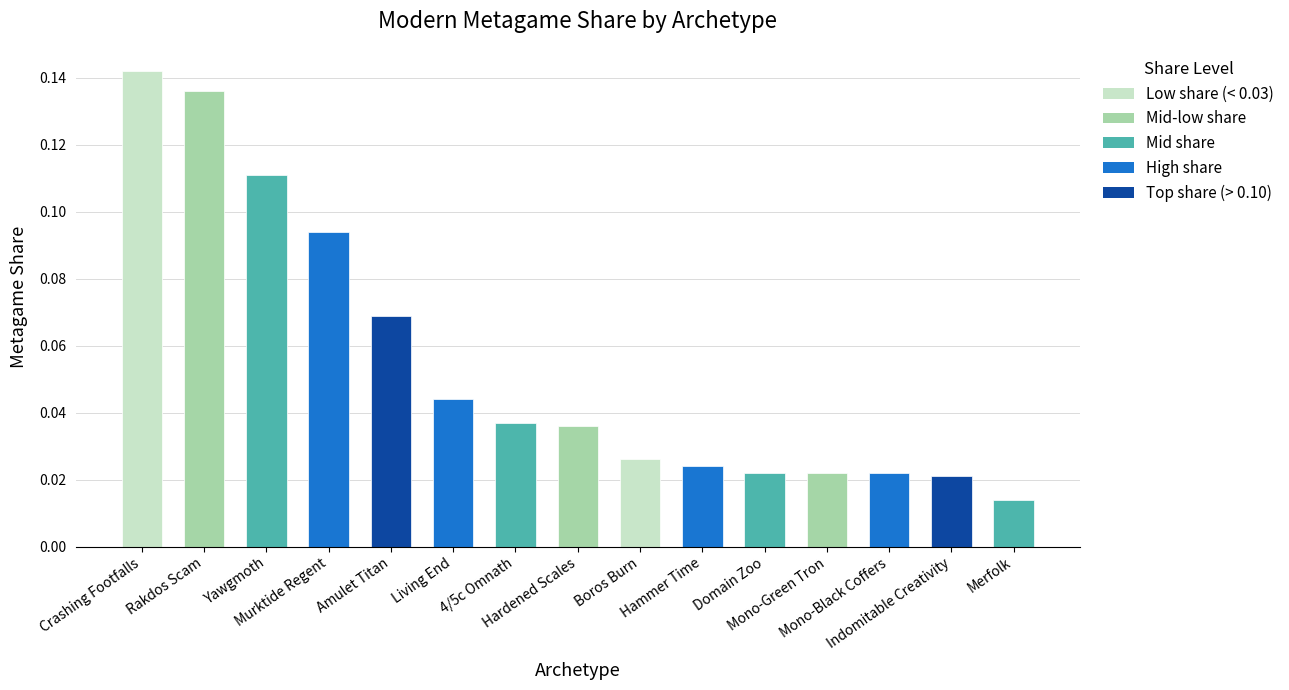

What position from the left is Yawgmoth?

3